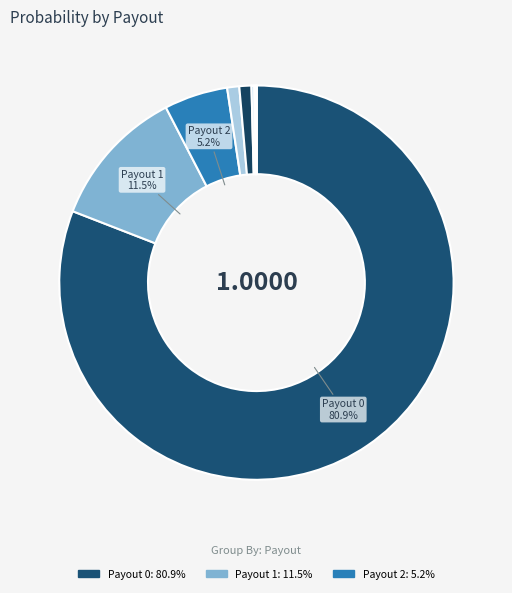

Count the number of slices in the pie.

9